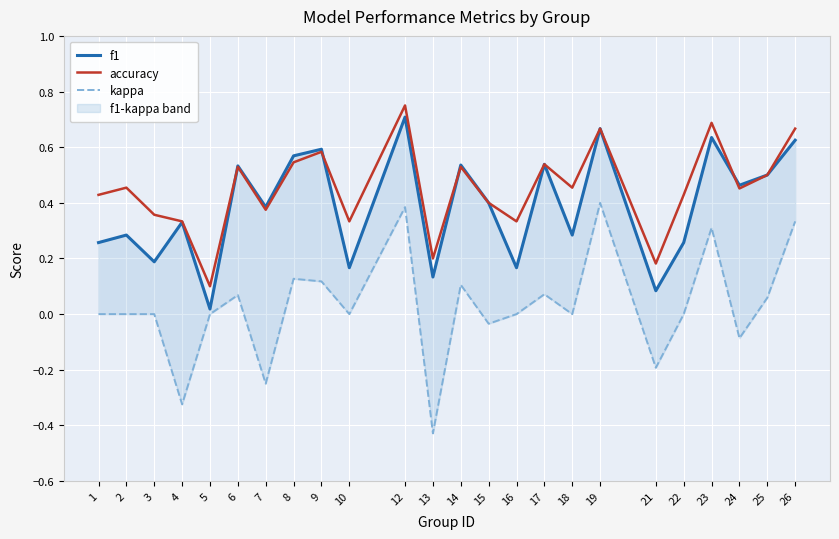

Rank the categories by accuracy value from highest to lowest.

12, 23, 19, 26, 9, 8, 17, 6, 14, 25, 2, 18, 24, 1, 22, 15, 7, 3, 4, 10, 16, 13, 21, 5